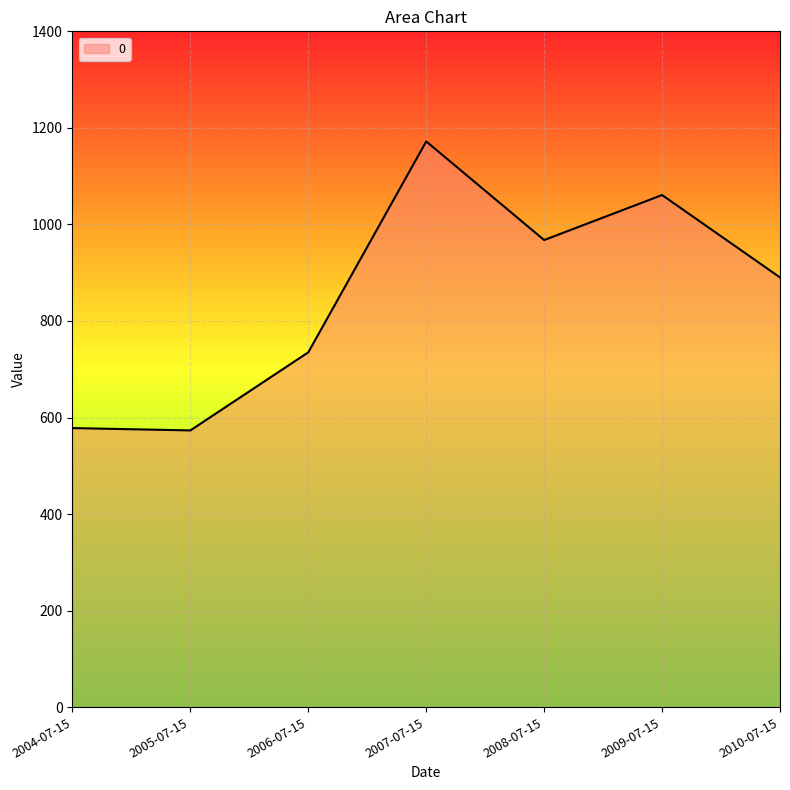

Which category has the highest value across all series?

2007-07-15